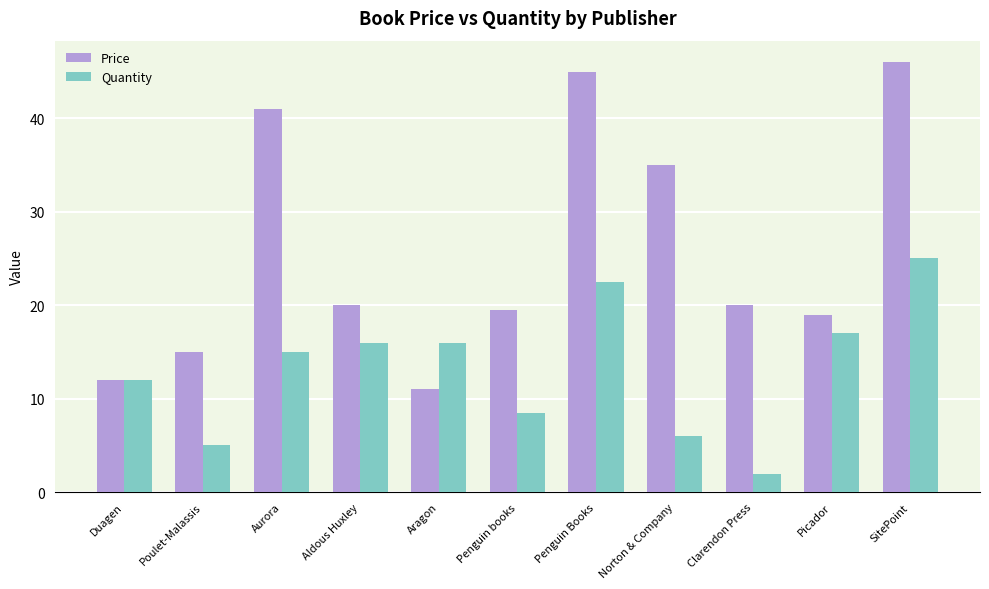

What is the average value of the Quantity series?

13.2